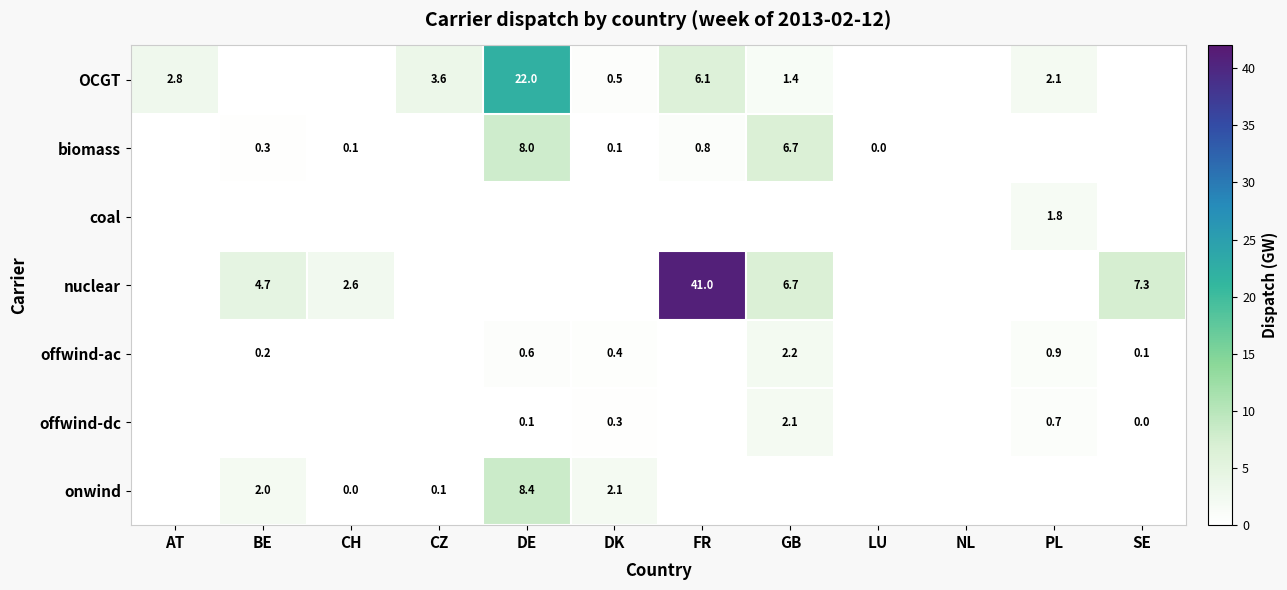

Is it true that onwind equals 2.1 at DK?

True